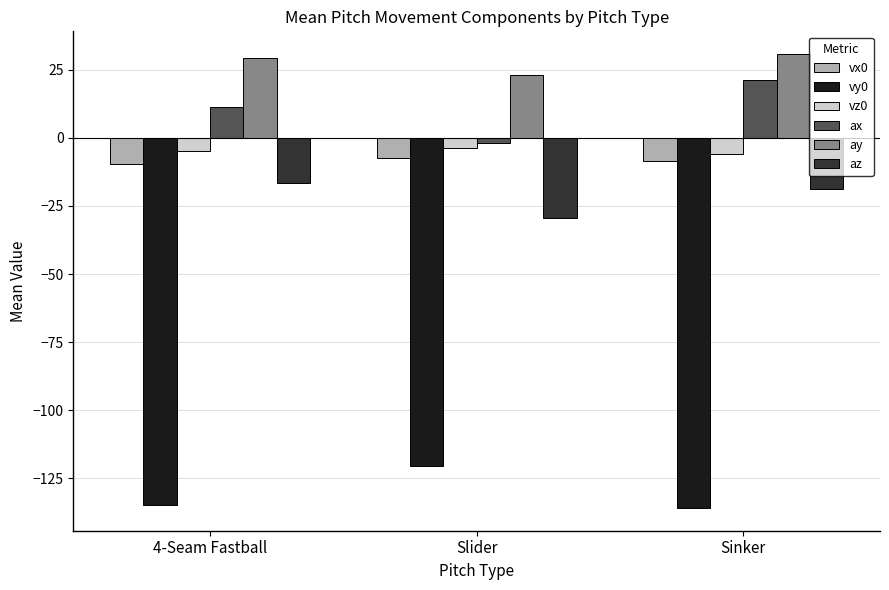

True or false: vz0 has a value of -5.0 at 4-Seam Fastball.

True